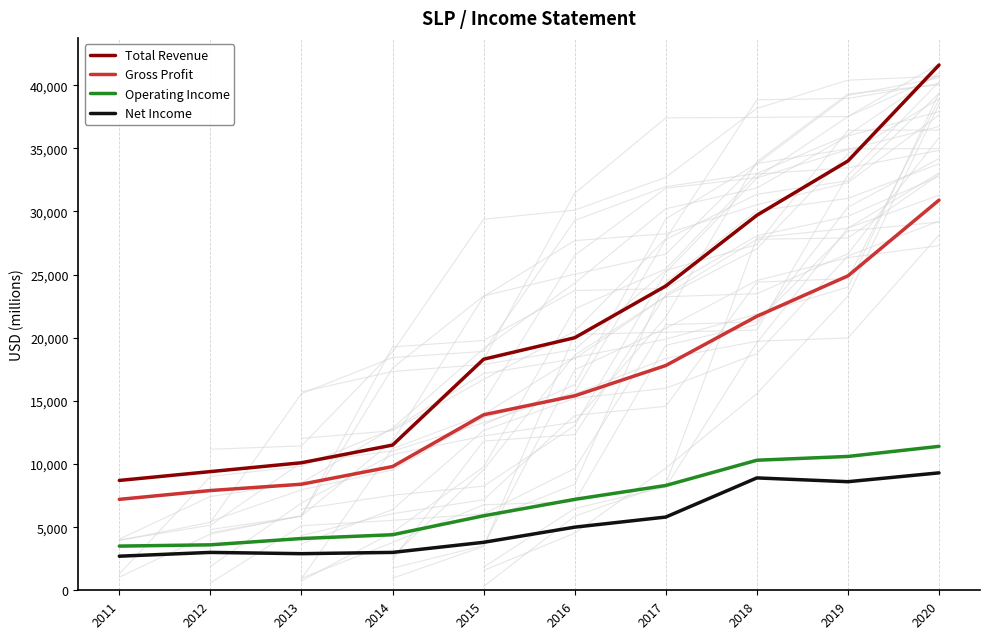

What is the value of the Operating Income point at the 5th from the left?

5900